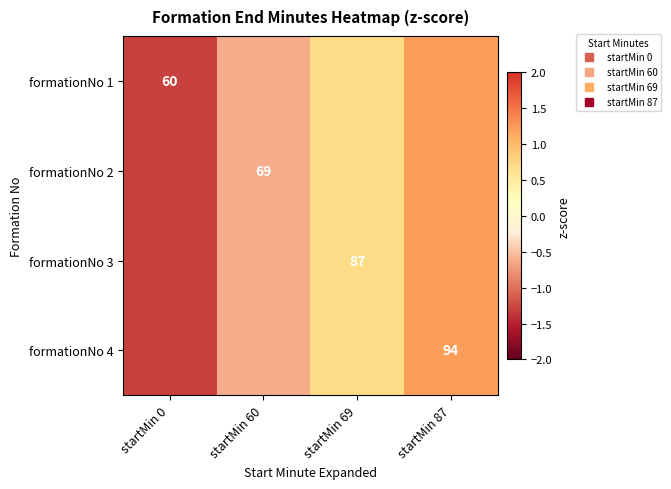

What value does the formationNo 2 series have at startMin 60?

-0.6